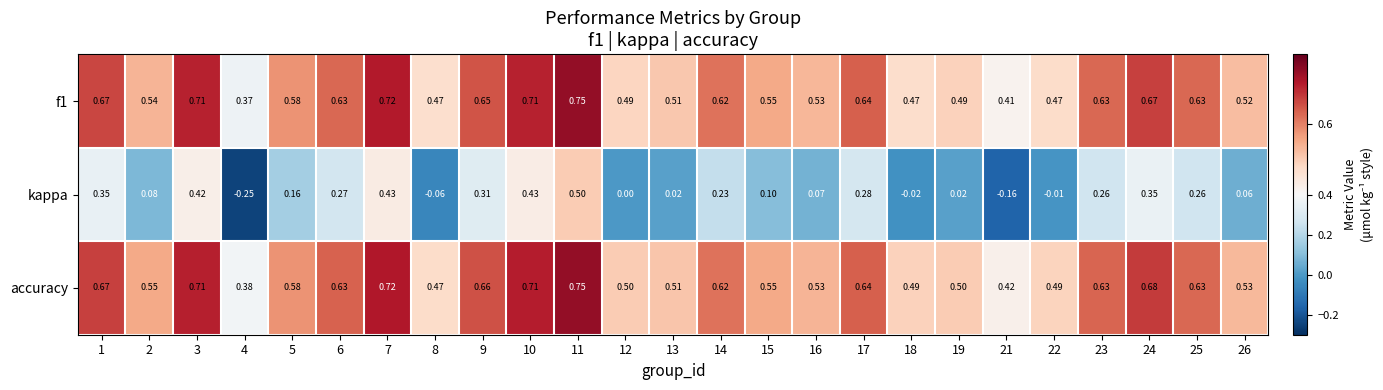

Which series has the largest total across all categories?

accuracy